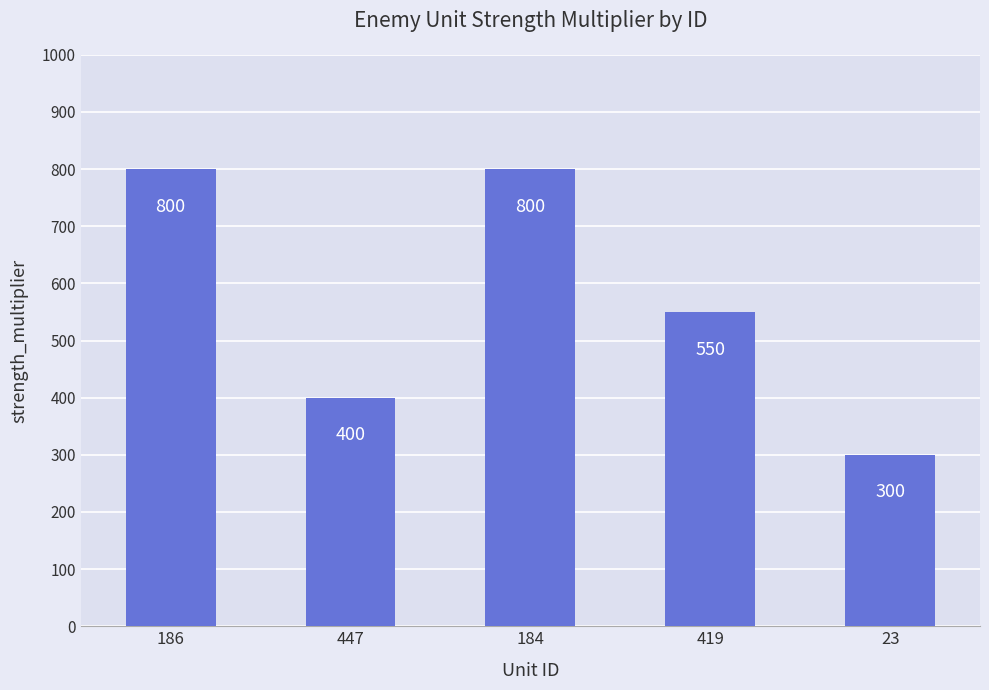

How many values are below 550?

2